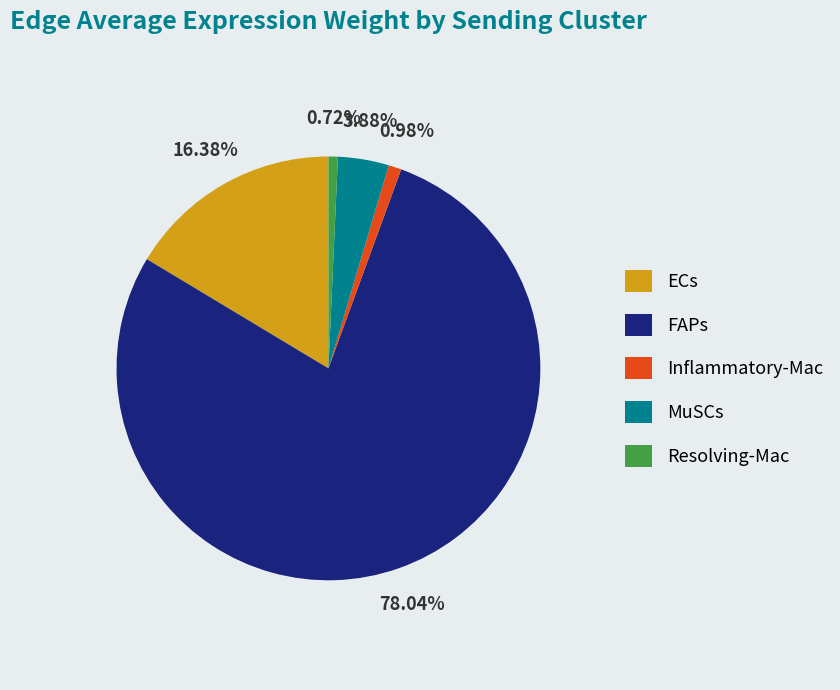

Which slice is the largest?

FAPs